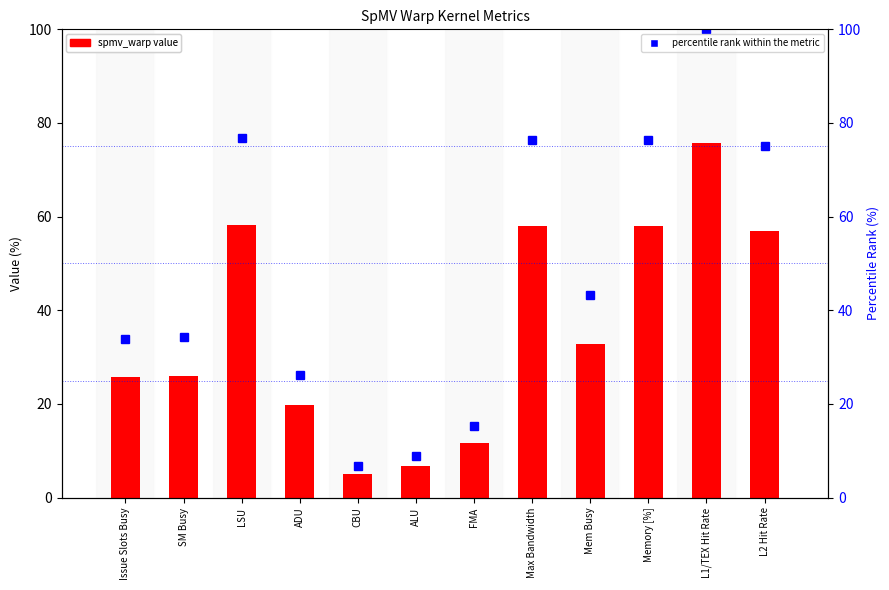

Rank the categories by spmv_warp (value) value from lowest to highest.

CBU, ALU, FMA, ADU, Issue Slots Busy, SM Busy, Mem Busy, L2 Hit Rate, Max Bandwidth, Memory [%], LSU, L1/TEX Hit Rate